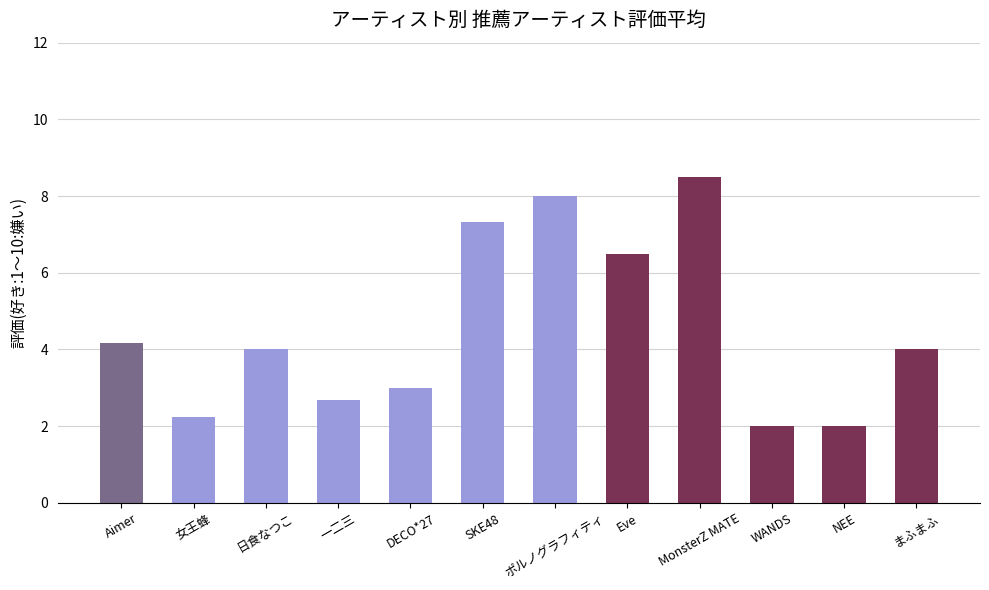

Does the chart contain any negative values?

No